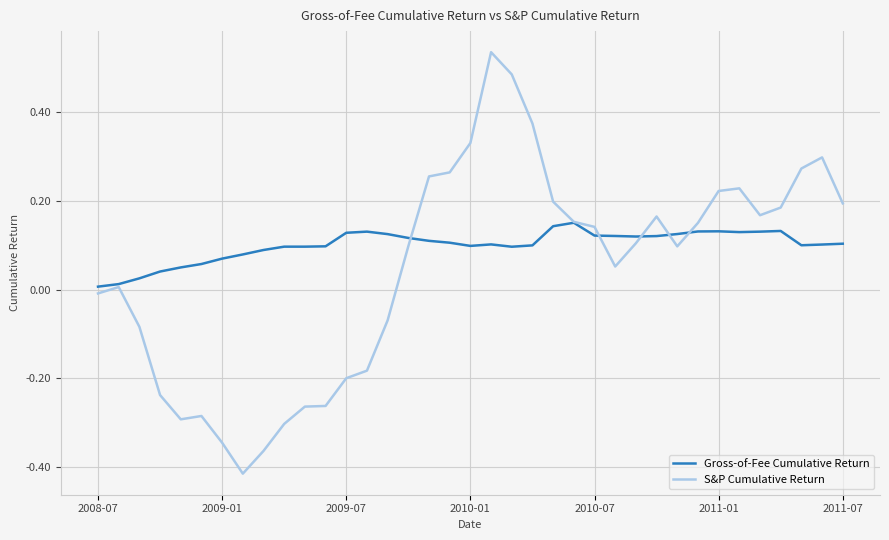

Which series has the largest total across all categories?

Gross-of-Fee Cumulative Return